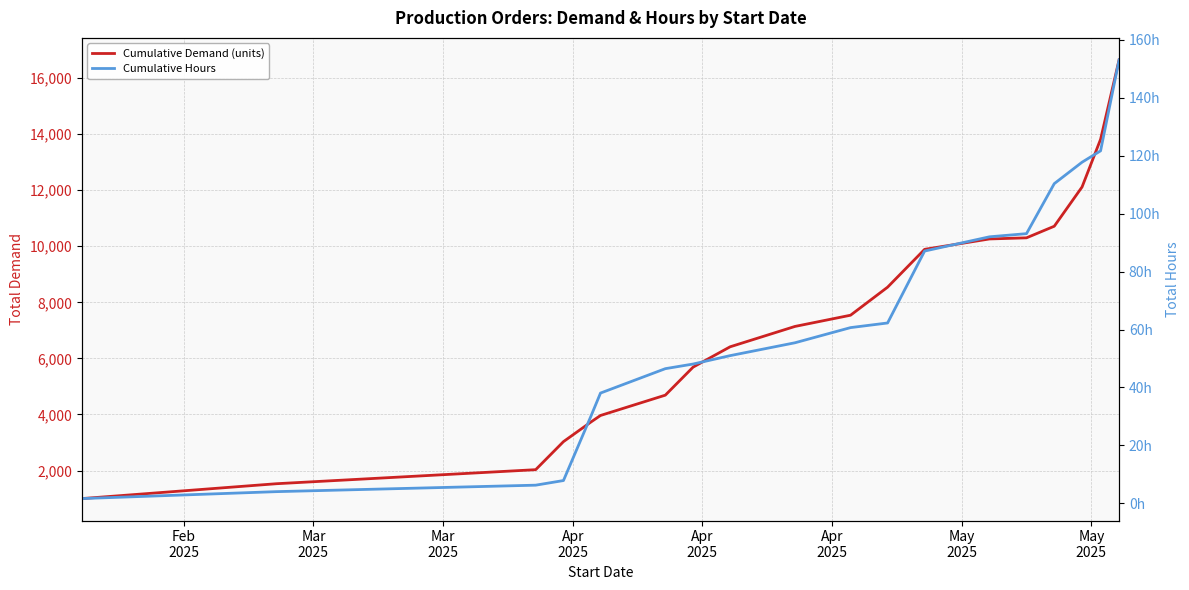

How many lines are shown in the chart?

2